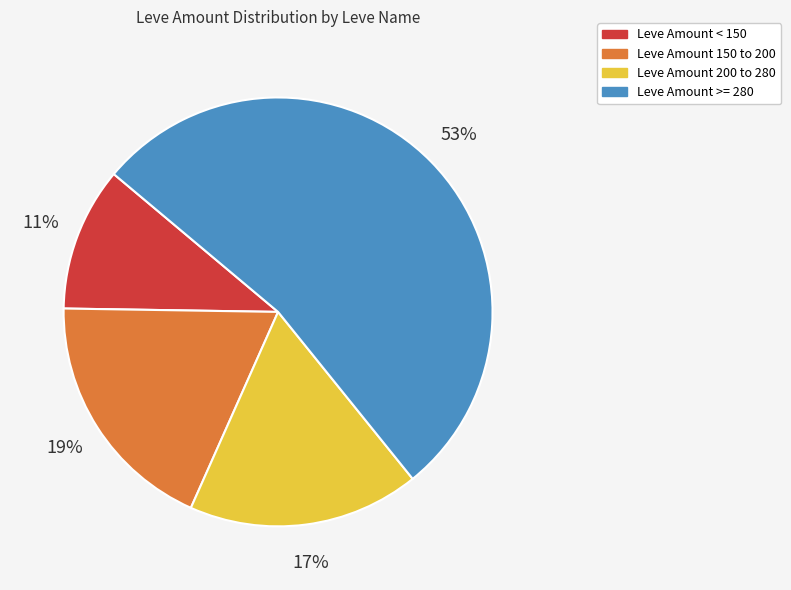

Do Leve Amount < 150 and Leve Amount 200 to 280 together represent more than half of the pie?

No